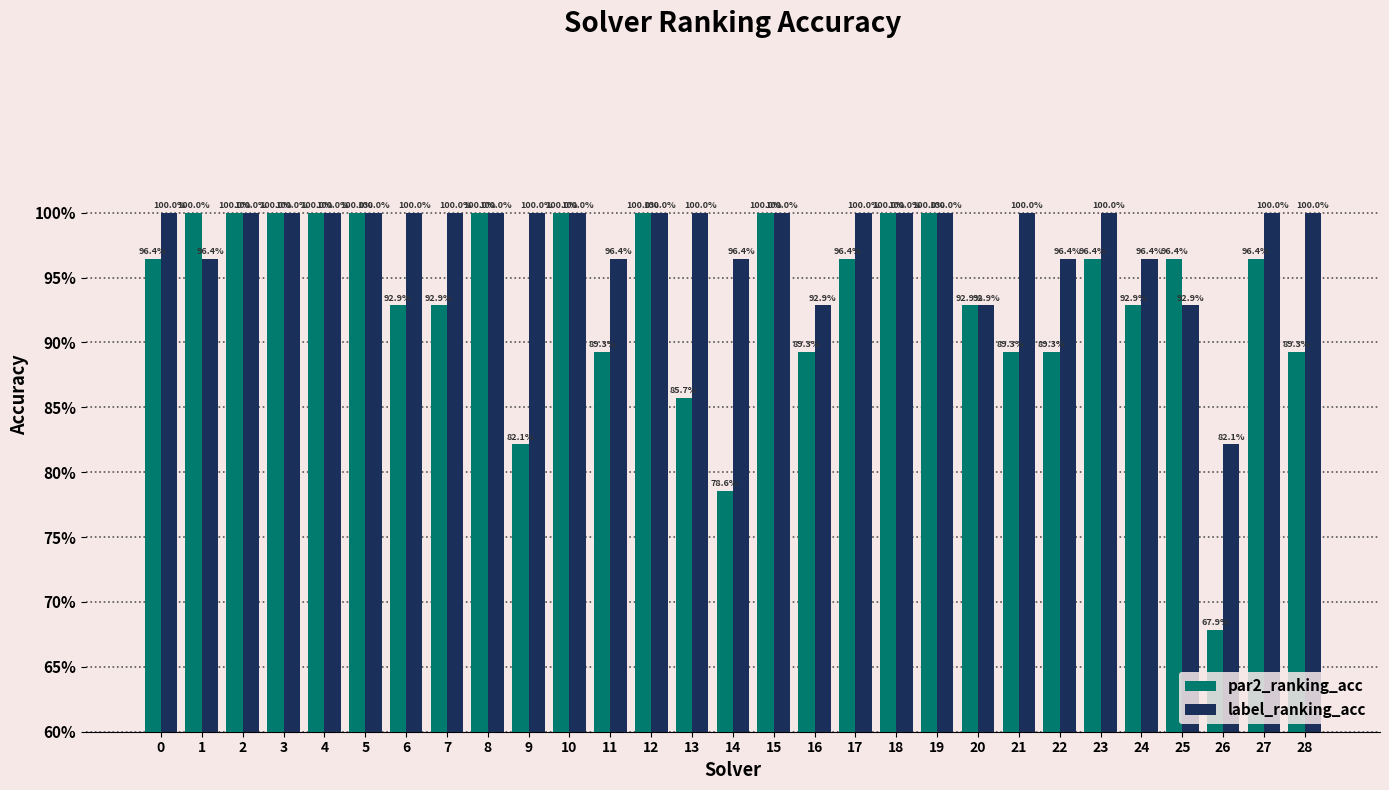

What is the difference between the par2_ranking_acc values at 23 and 14?

0.2